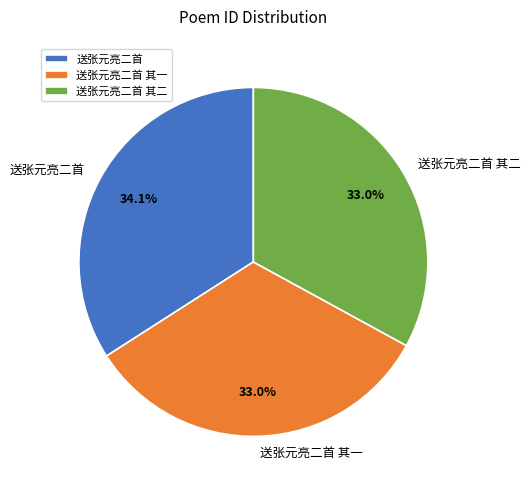

Which has a higher value, 送张元亮二首 or 送张元亮二首 其二?

送张元亮二首